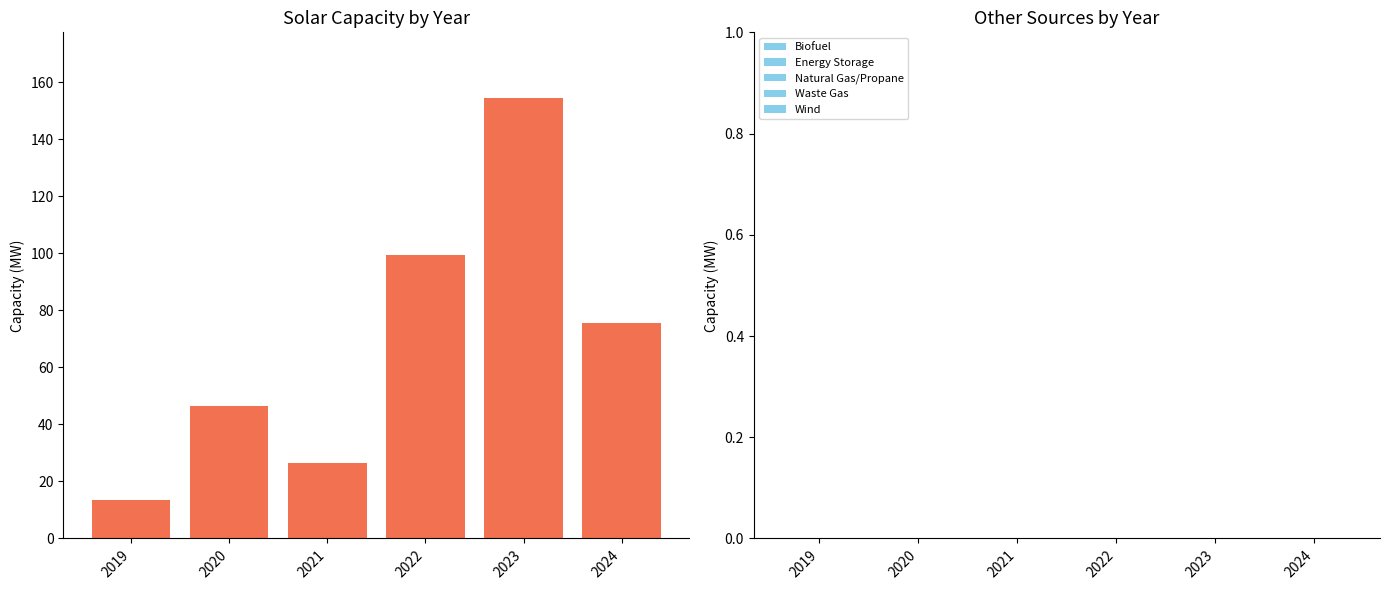

Are the bars horizontal?

No